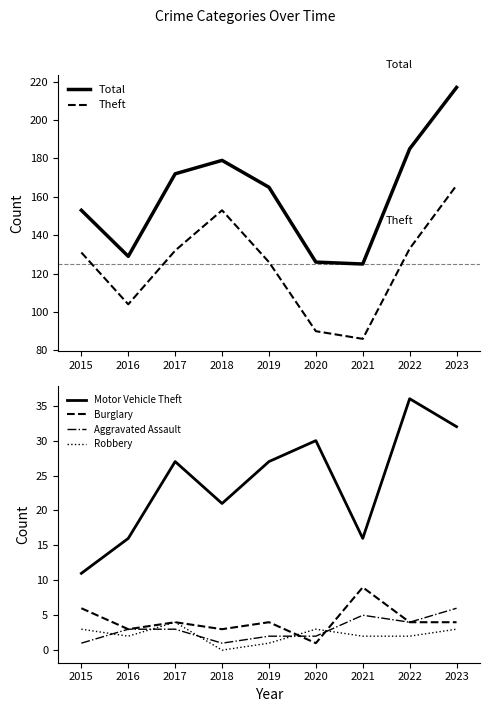

What is the value of the Total point at the 3rd from the left?

172